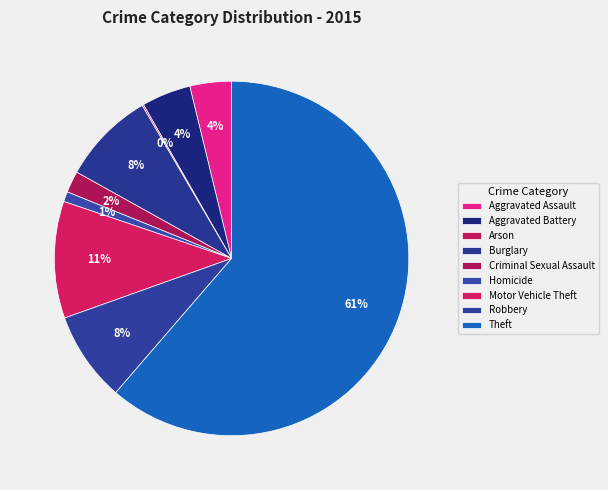

What is the change in value from Aggravated Assault to Criminal Sexual Assault?

-26